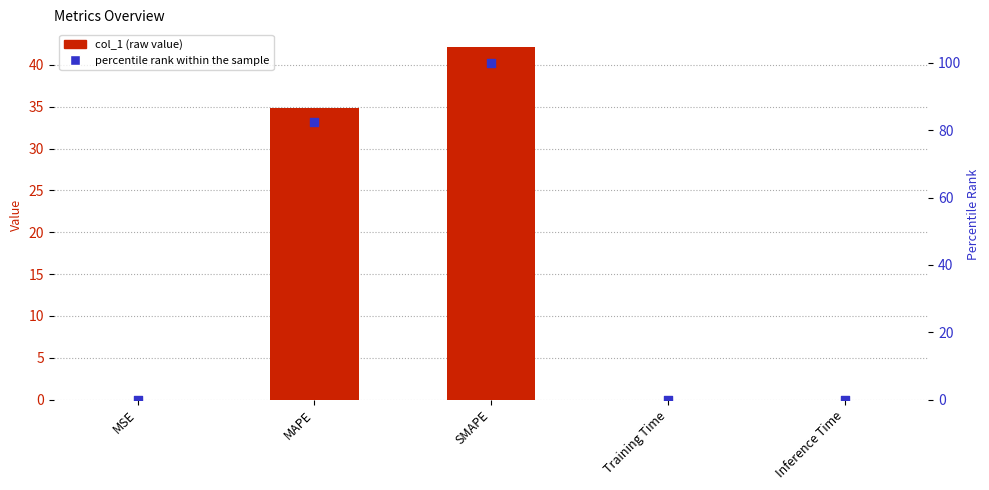

At which category is the sum across all series the highest?

SMAPE